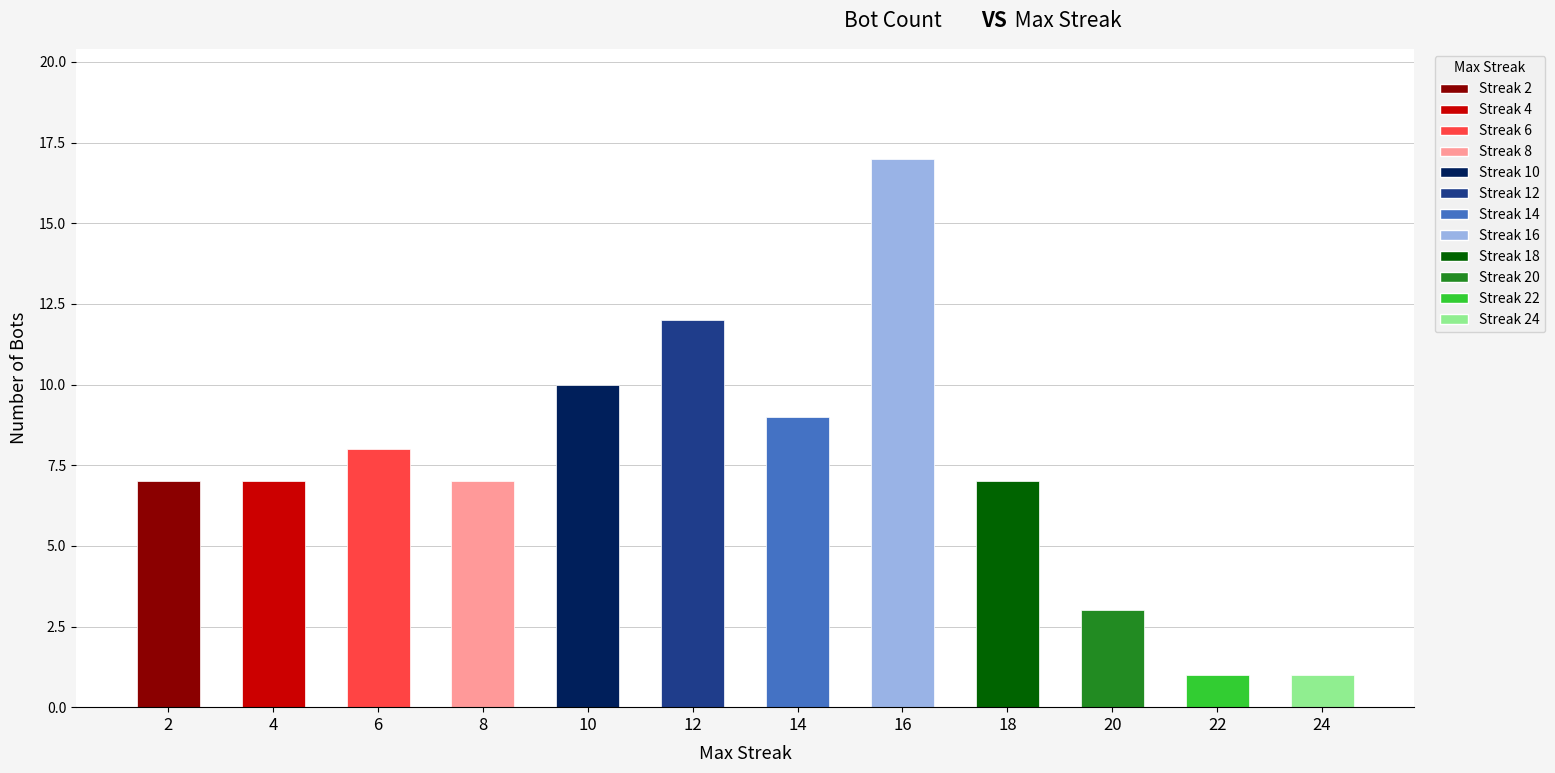

What is the difference between the second highest and minimum values?

11